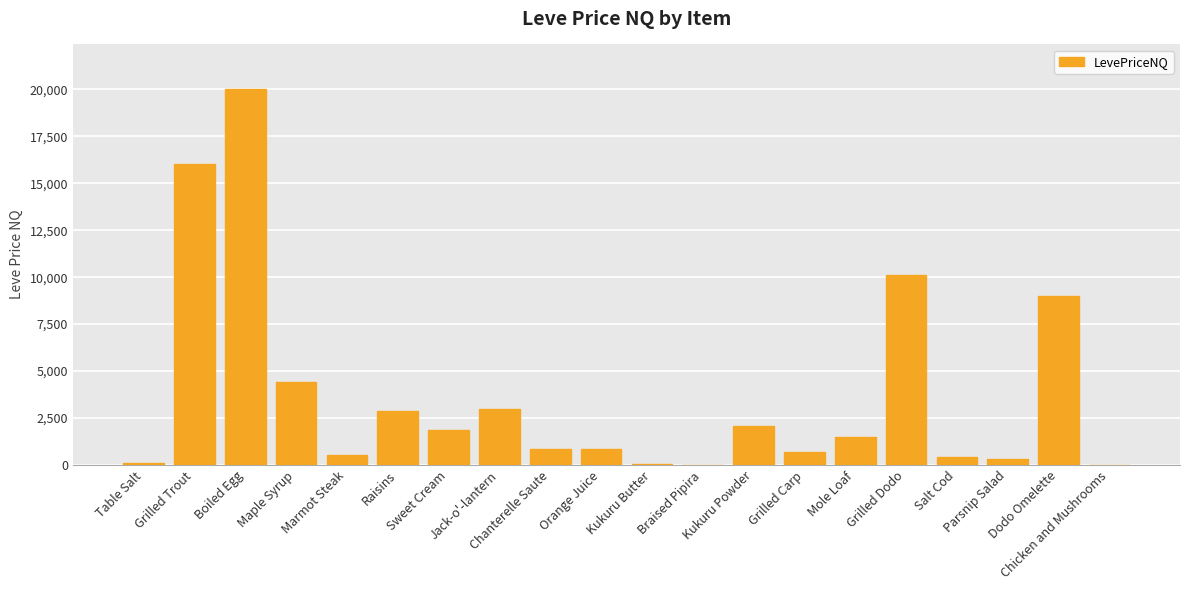

Where is the data nearest to the value 10000?

Grilled Dodo